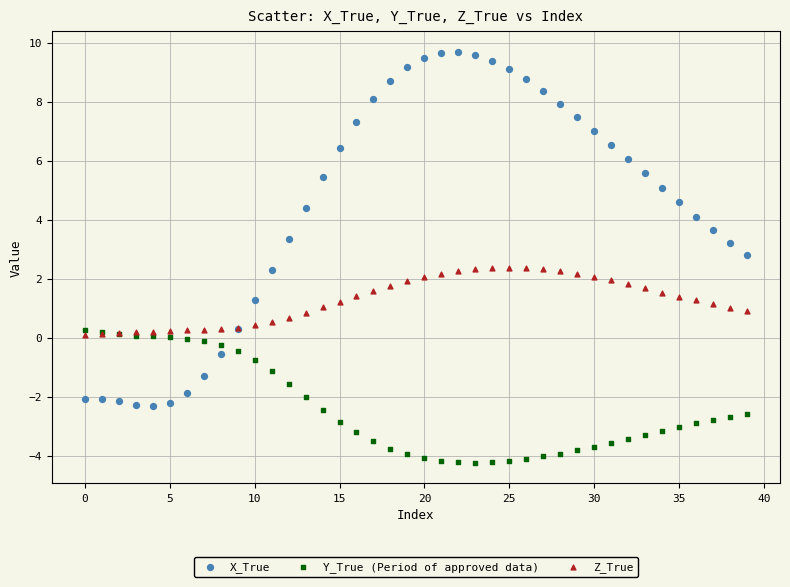

Which series reaches the maximum Y coordinate?

X_True